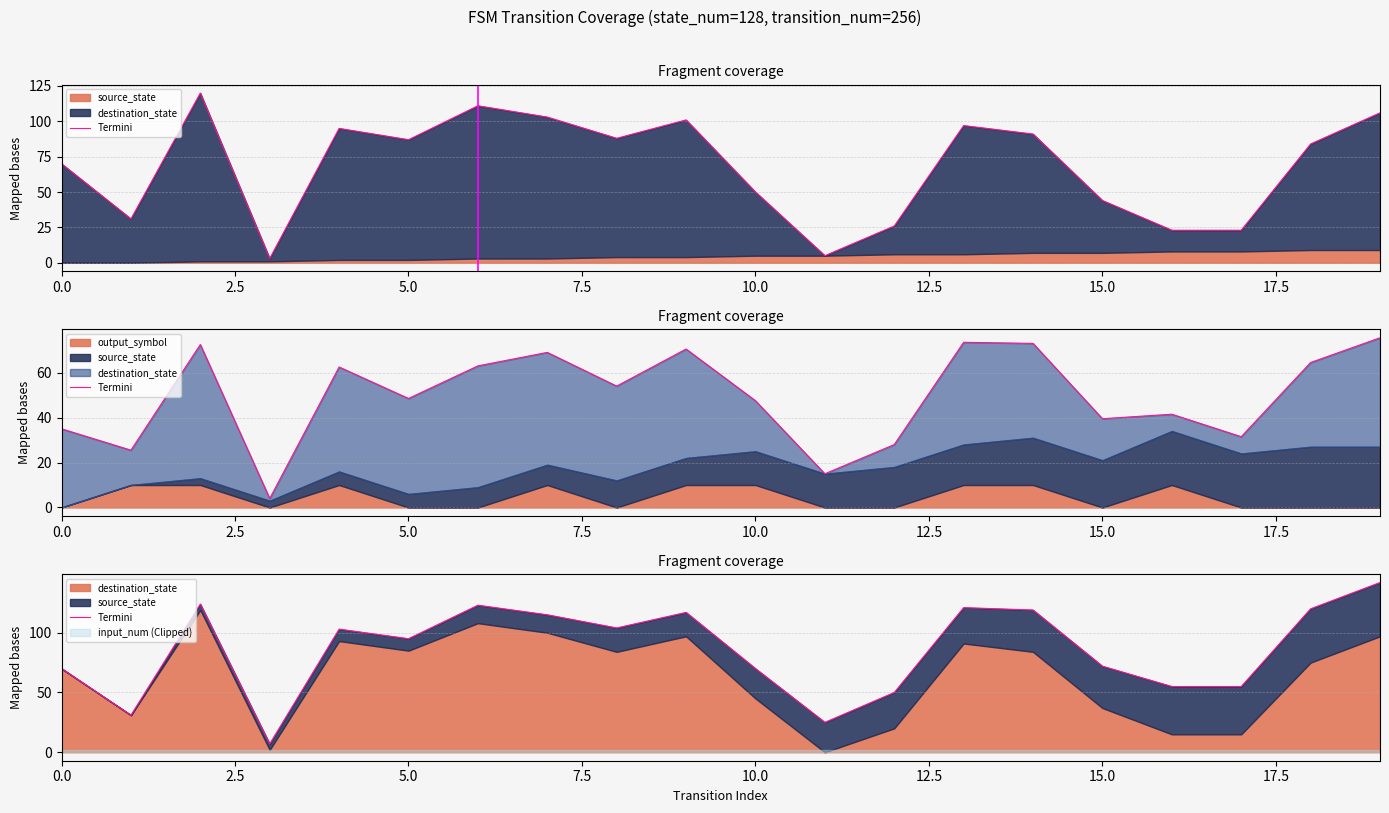

What position from the right is 10?

10